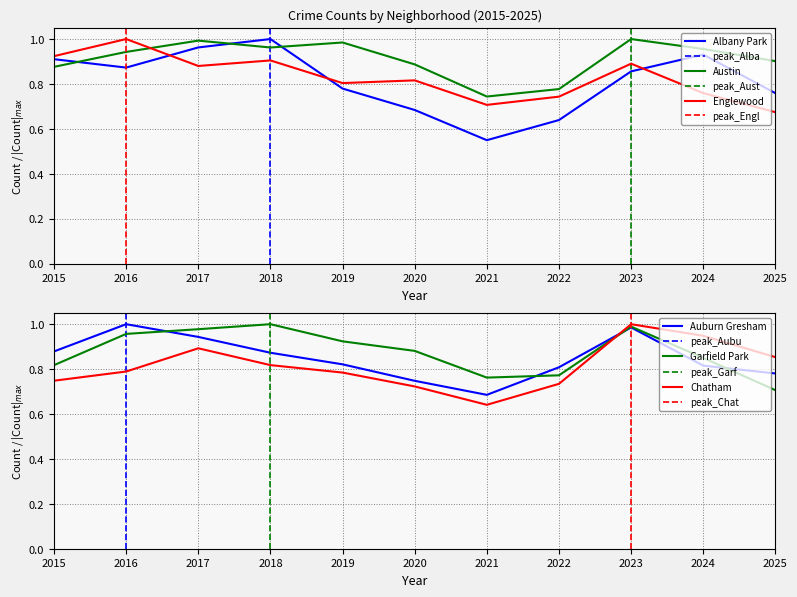

Which series ends up on top after the final intersection of Austin and Albany Park?

Austin